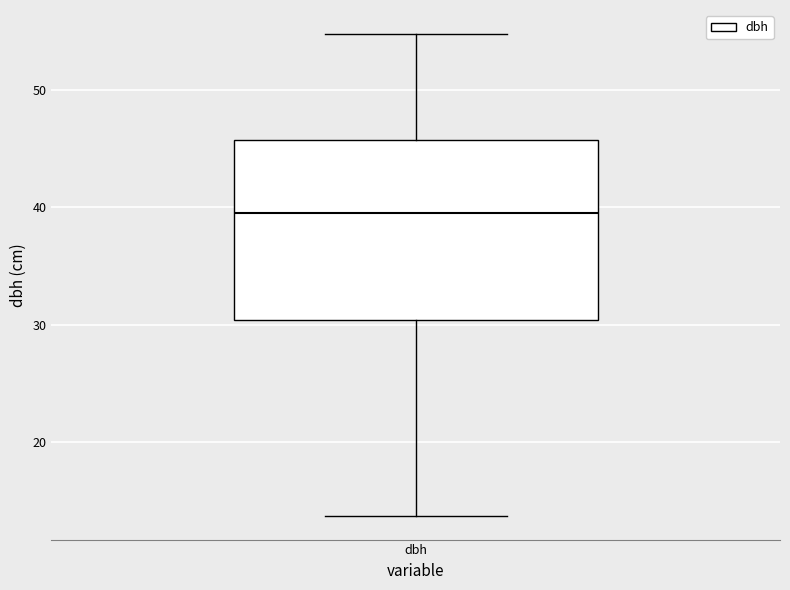

Where does the upper whisker of the box for dbh end on the y-axis? The values are not printed on the chart, so give them approximately, as read against the axis.

55